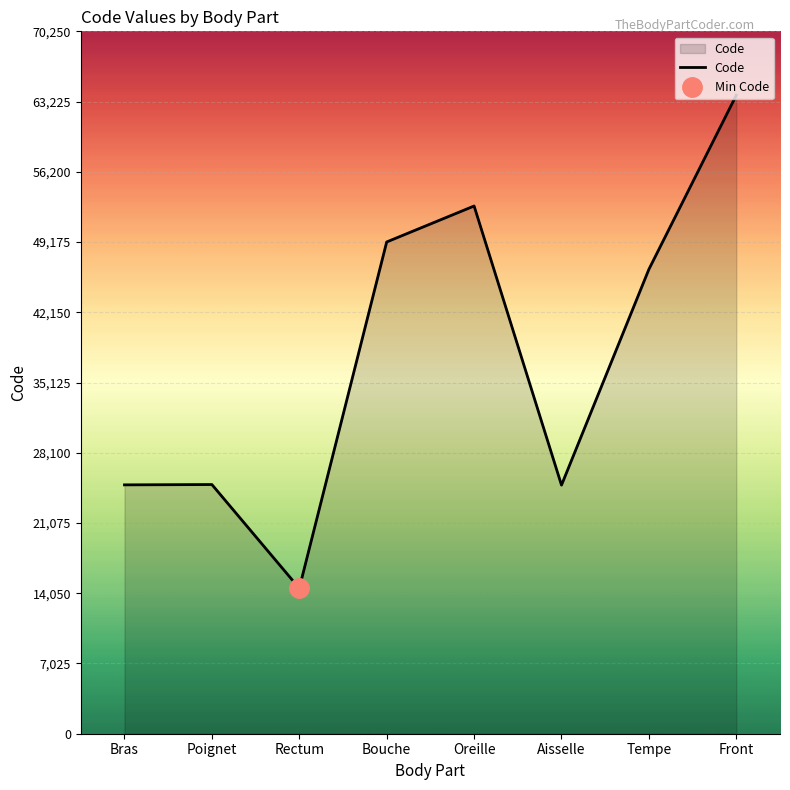

Rank the categories by value from lowest to highest.

Rectum, Aisselle, Bras, Poignet, Tempe, Bouche, Oreille, Front